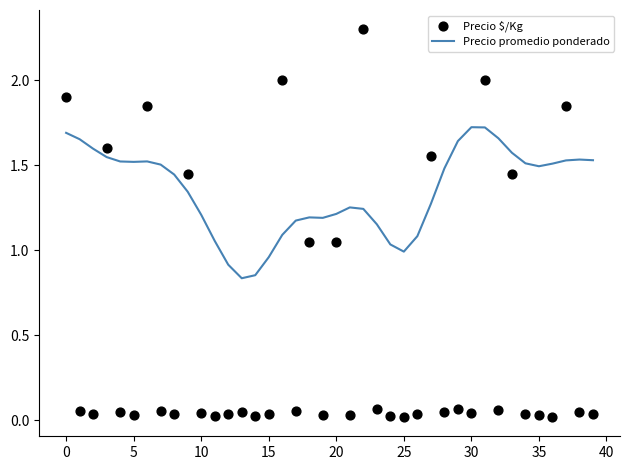

Is it true that Precio promedio ponderado equals 2.0 at 10?

False